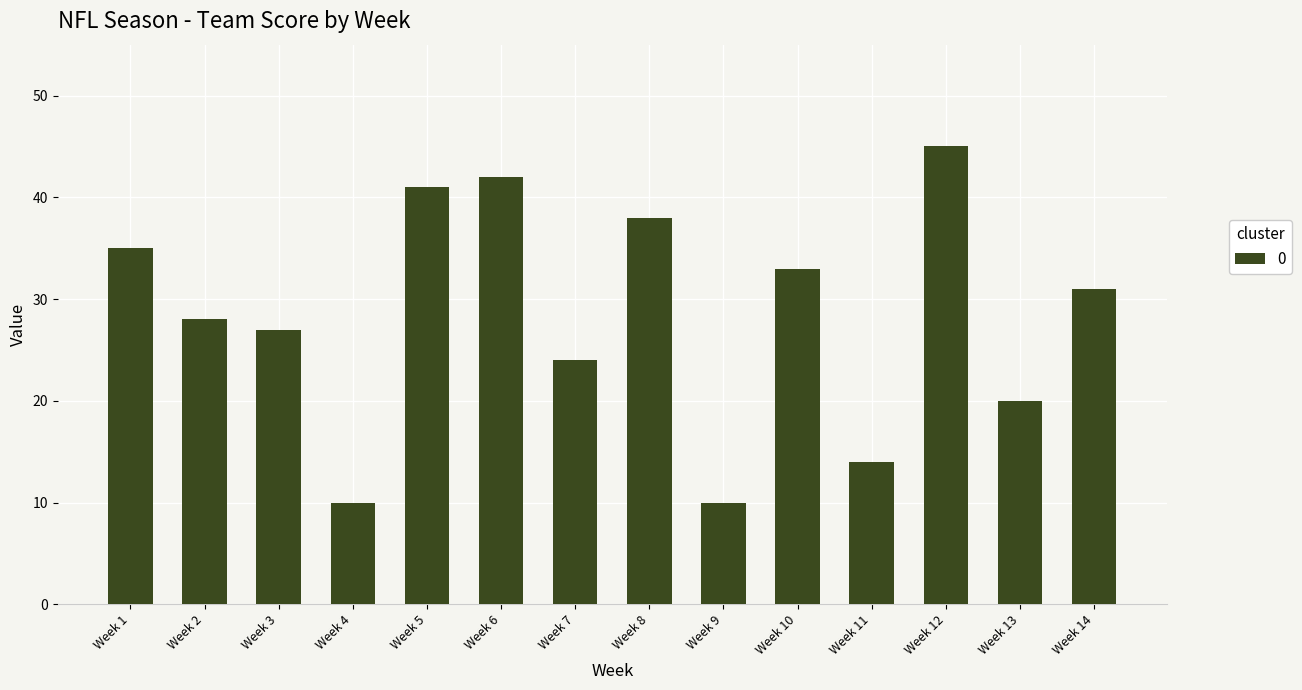

Reading left to right, list all the values displayed in this chart.

Week 1=35	Week 2=28	Week 3=27	Week 4=10	Week 5=41	Week 6=42	Week 7=24	Week 8=38	Week 9=10	Week 10=33	Week 11=14	Week 12=45	Week 13=20	Week 14=31